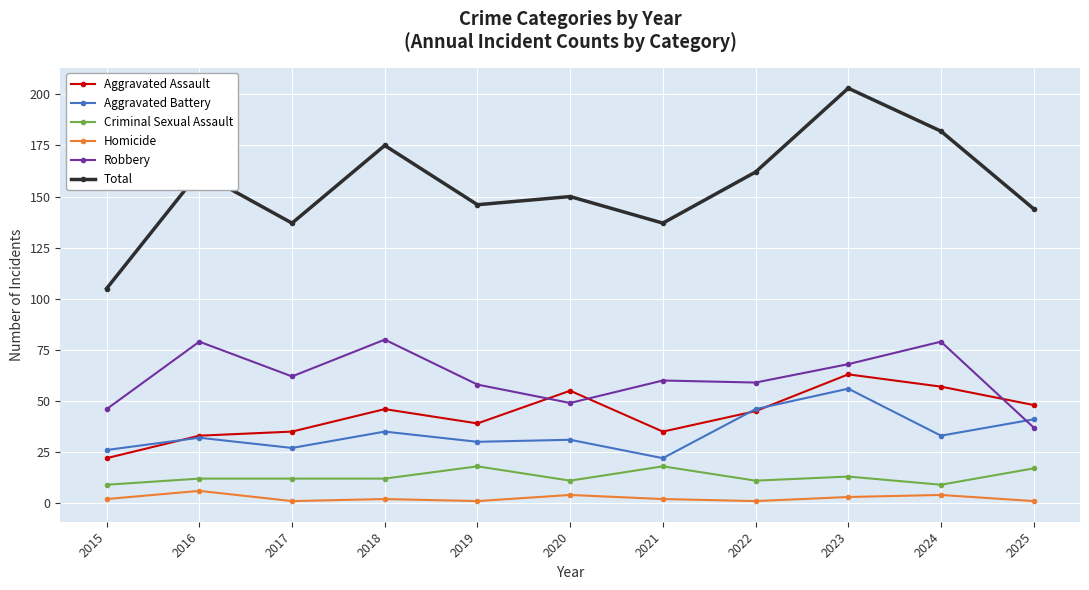

In Aggravated Assault, how many points are higher than both neighbors (excluding endpoints)?

3